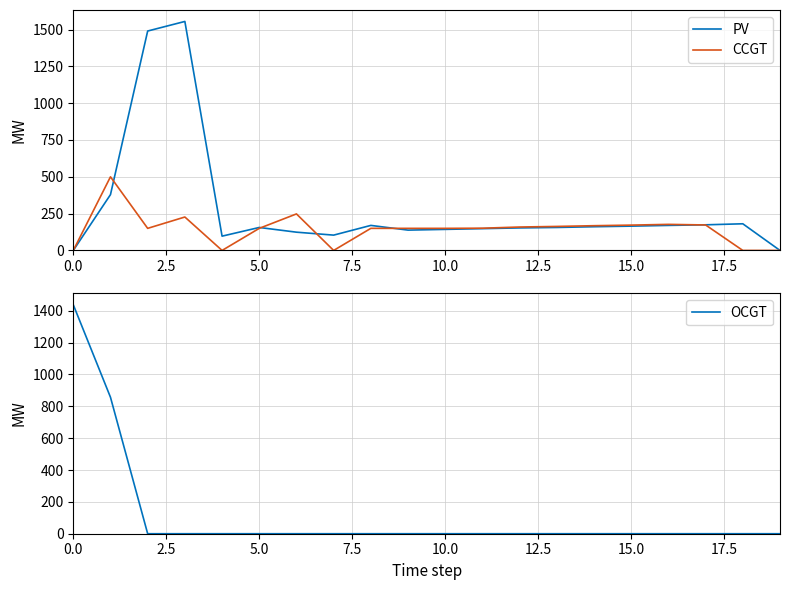

Reading left to right, transcribe all the data shown in this chart.

PV: 0	379	1490	1555	97	156	124	104	170	138	143	148	153	156	161	165	170	174	181	0
CCGT: 0	500	150	227	0	150	248	0	150	150	150	151	159	163	168	172	177	173	0	0
OCGT: 1438	857	0	0	0	0	0	0	0	0	0	0	0	0	0	0	0	0	0	0